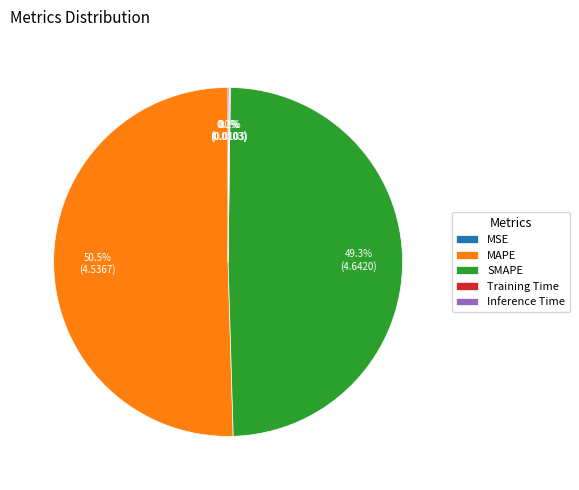

Which category has the biggest portion of the pie?

MAPE